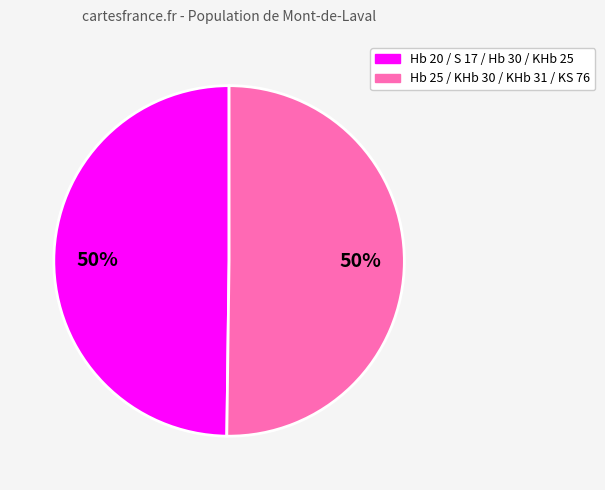

To the nearest percent, what is the average slice percentage?

50%